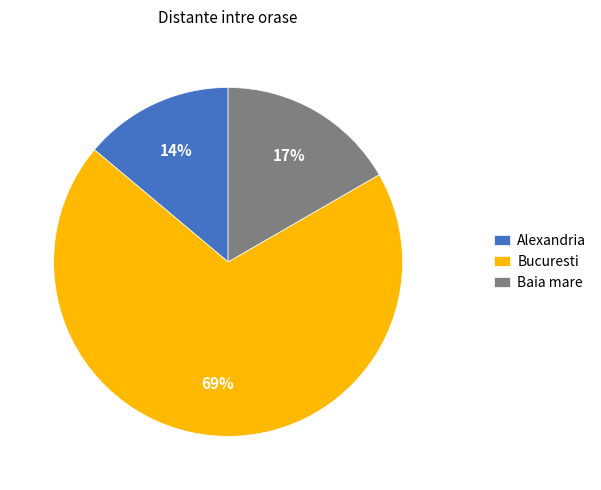

To the nearest percent, what percentage of the pie is Baia mare?

17%